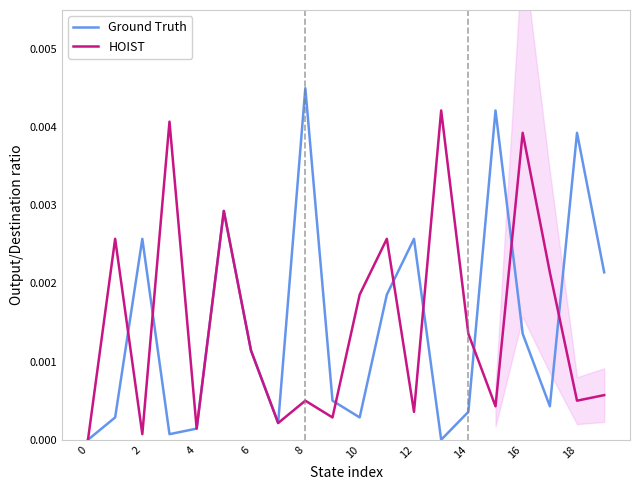

Count the number of categories in the chart.

20